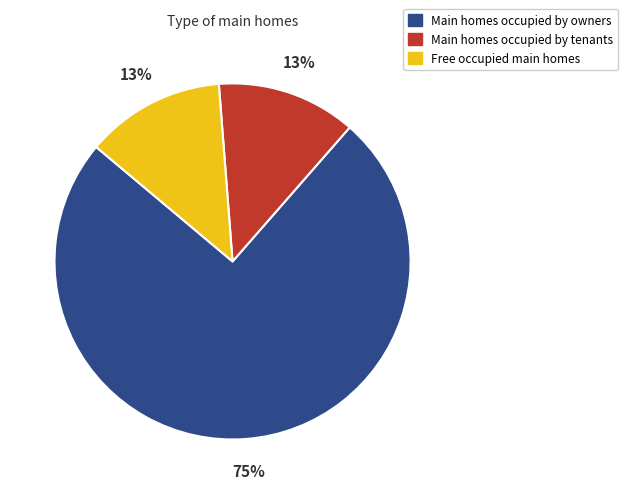

Is the sum of Main homes occupied by owners and Main homes occupied by tenants greater than half?

Yes